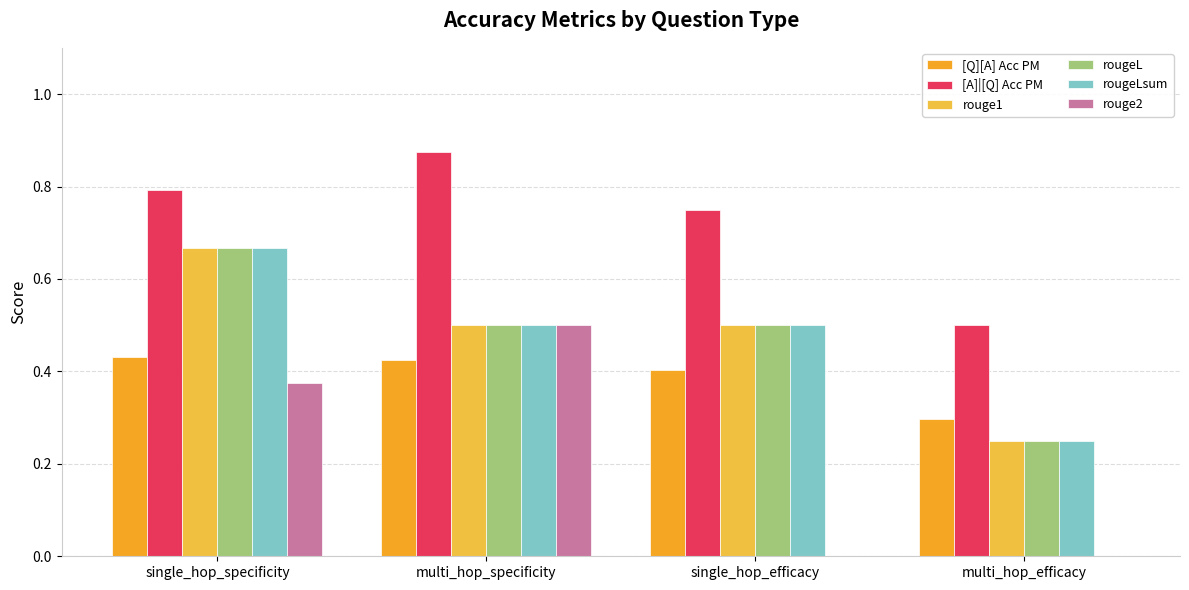

What are all the series names shown in the legend?

[Q][A] Acc PM, [A]|[Q] Acc PM, rouge1, rougeL, rougeLsum, rouge2